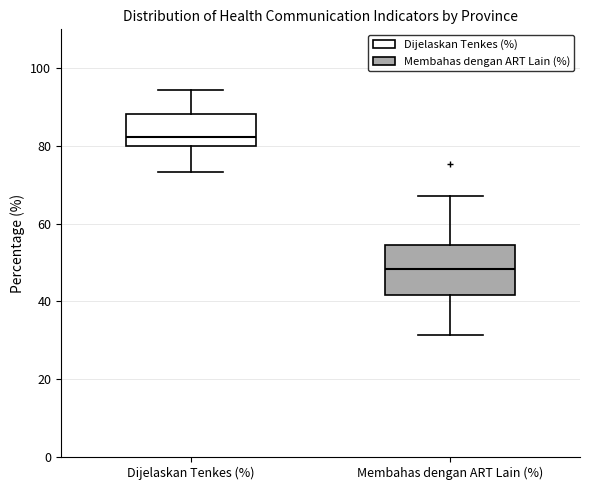

Reading left to right, read every box against the y-axis: the position of its median line, the range the box covers, and the ends of its whiskers. The values are not printed on the chart, so give them approximately, as read against the axis.

Dijelaskan Tenkes (%): median 82, box 80 to 88, whiskers 74 to 94
Membahas dengan ART Lain (%): median 48, box 42 to 54, whiskers 32 to 68